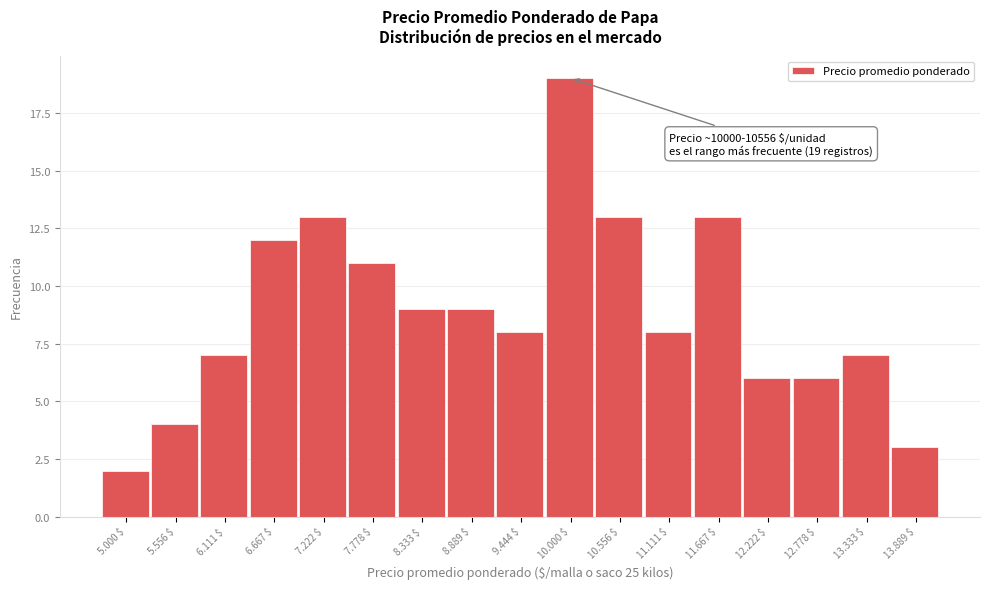

Reading left to right, what are all the values shown in this chart?

2	4	7	12	13	11	9	9	8	19	13	8	13	6	6	7	3